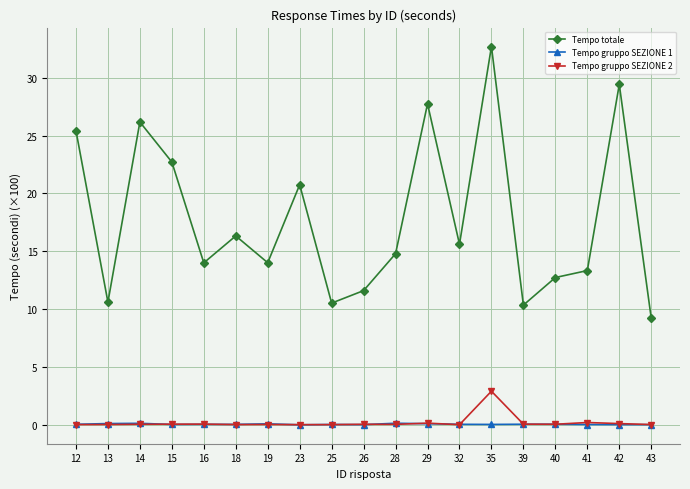

True or false: Tempo totale has a value of 23.4 at 16.

False